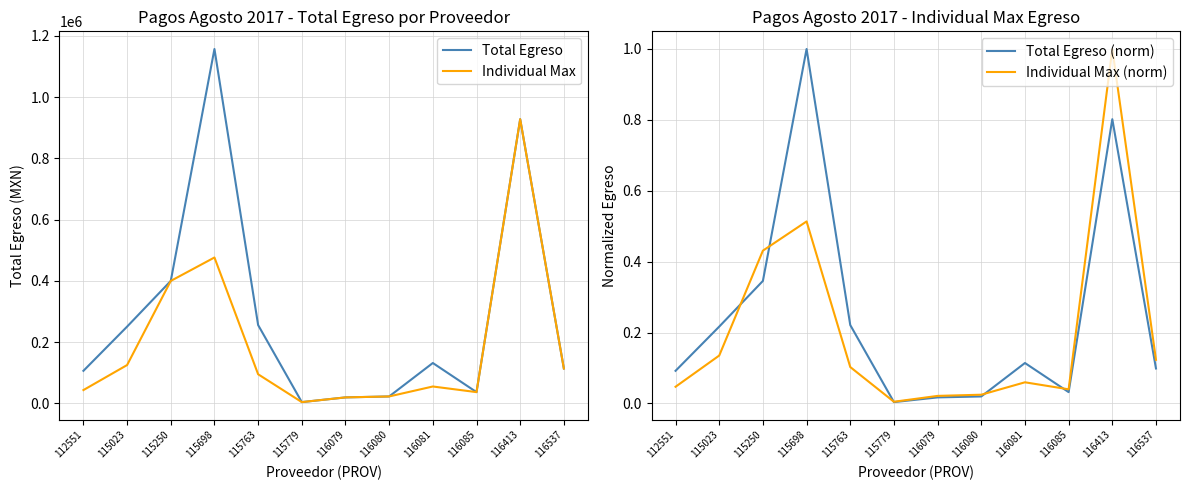

At which label is Individual Max closest to 466250?

115698